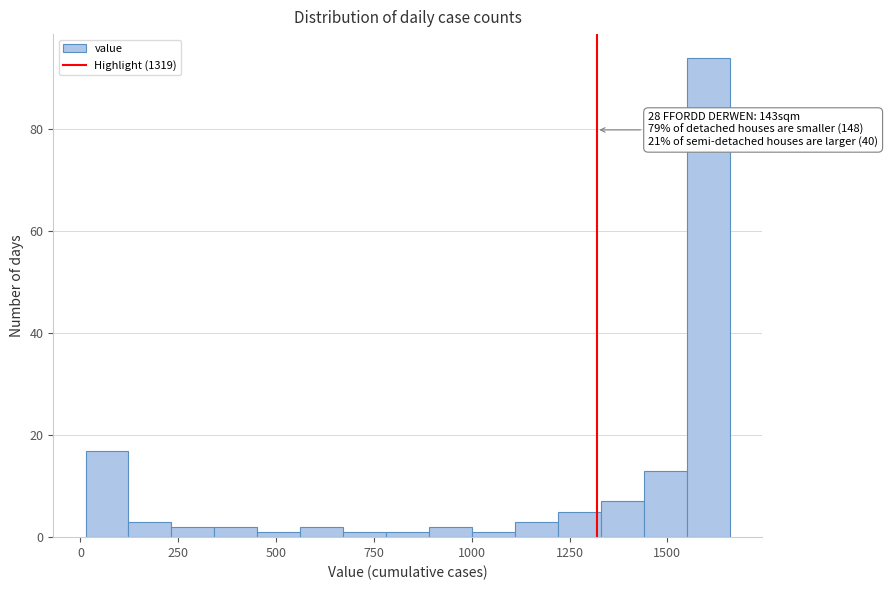

Around what value on the x-axis is the tallest bar? Give the approximate position of its centre, as read against the axis.

1600